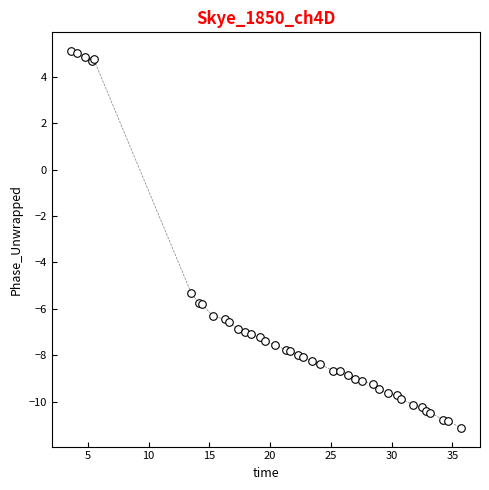

What Y value in the scatter plot is closest to -3?

-5.3